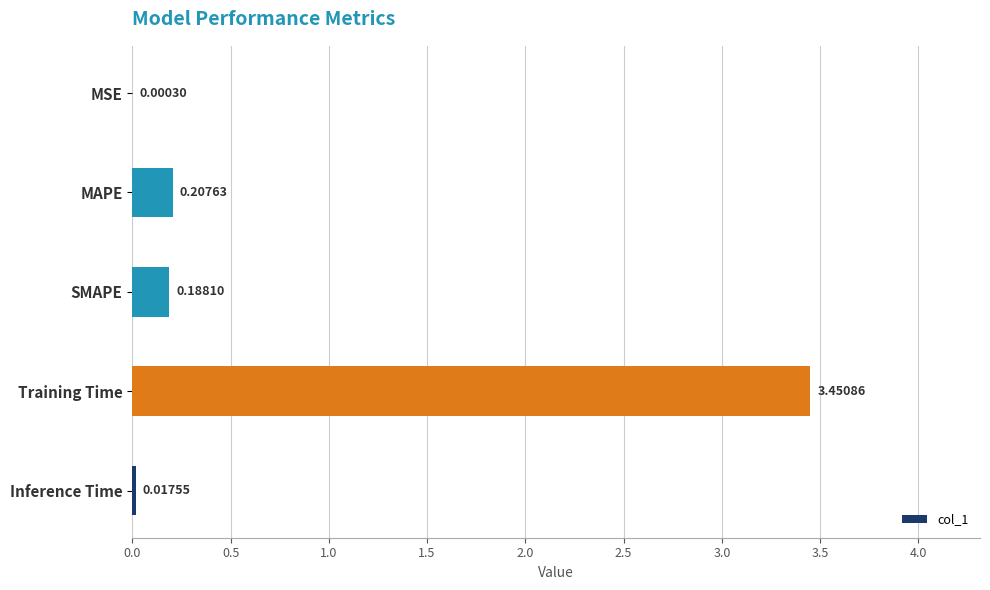

Which label corresponds to the largest value in the chart?

Training Time